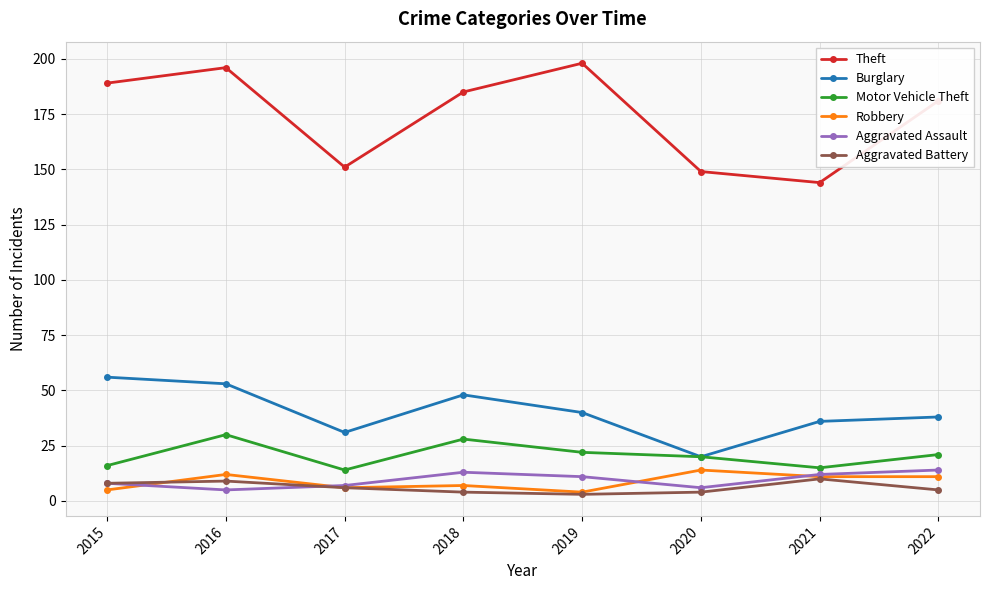

Reading left to right, list all the values displayed in this chart.

Theft: 189	196	151	185	198	149	144	181
Burglary: 56	53	31	48	40	20	36	38
Motor Vehicle Theft: 16	30	14	28	22	20	15	21
Robbery: 5	12	6	7	4	14	11	11
Aggravated Assault: 8	5	7	13	11	6	12	14
Aggravated Battery: 8	9	6	4	3	4	10	5